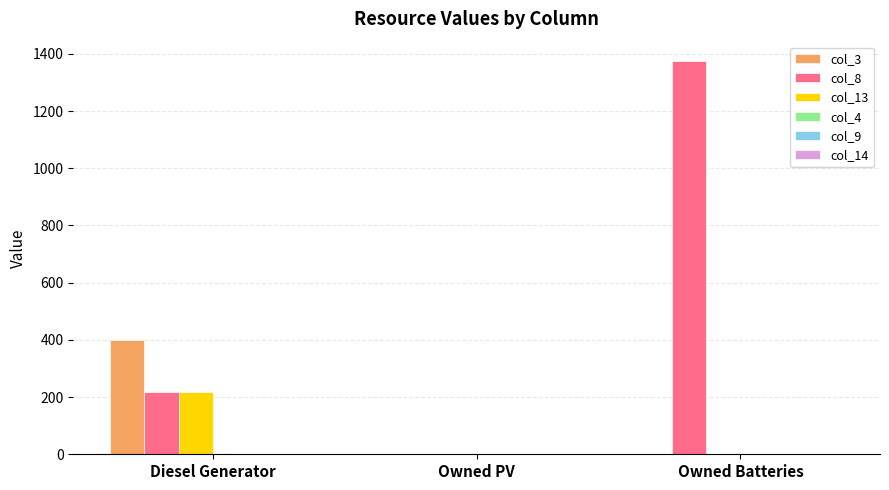

Which series has the largest total across all categories?

col_8